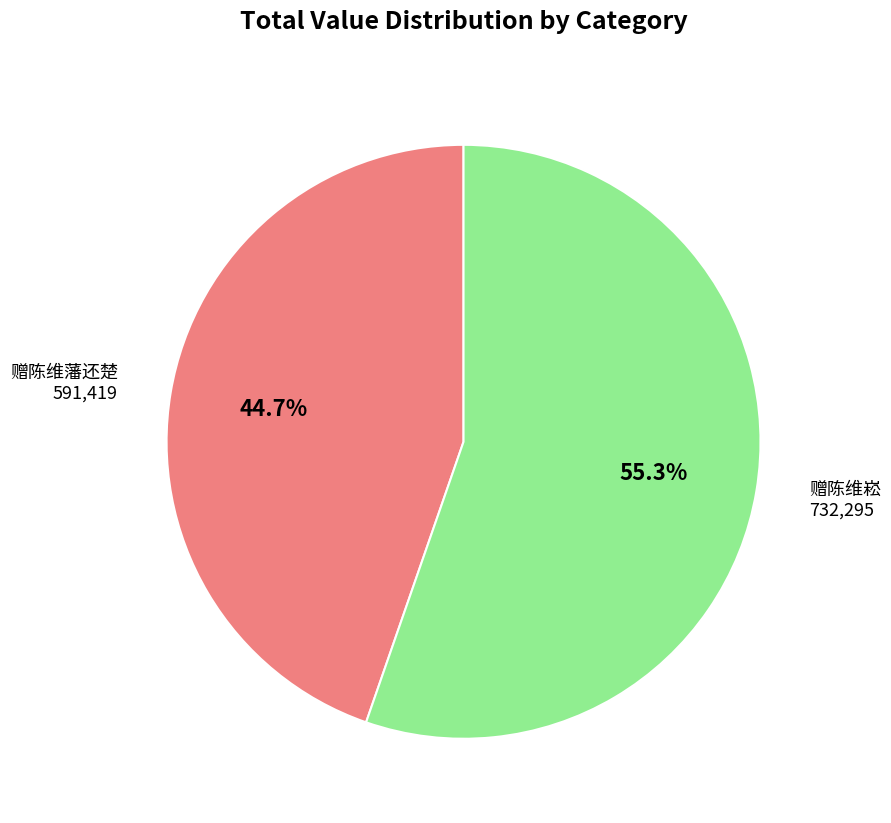

Which has a higher value, 赠陈维藩还楚 or 赠陈维崧?

赠陈维崧